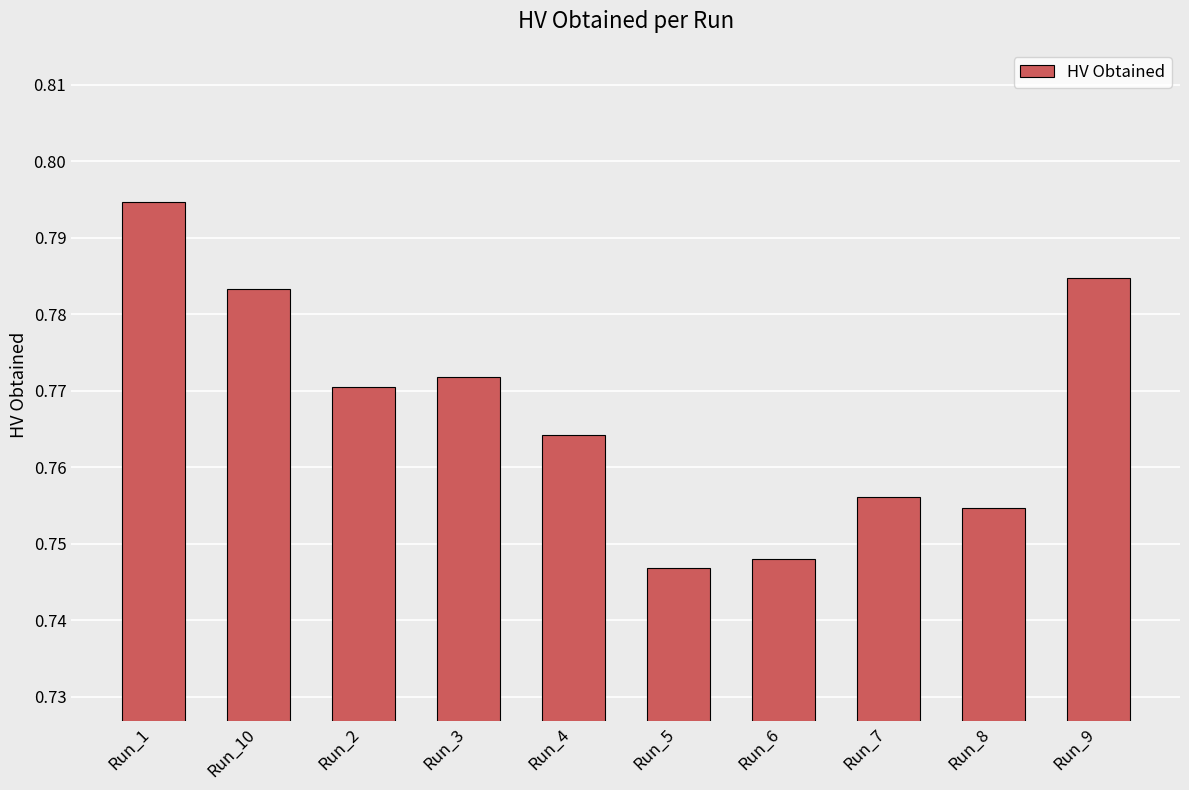

Between Run_3 and Run_7, which is larger?

Run_3